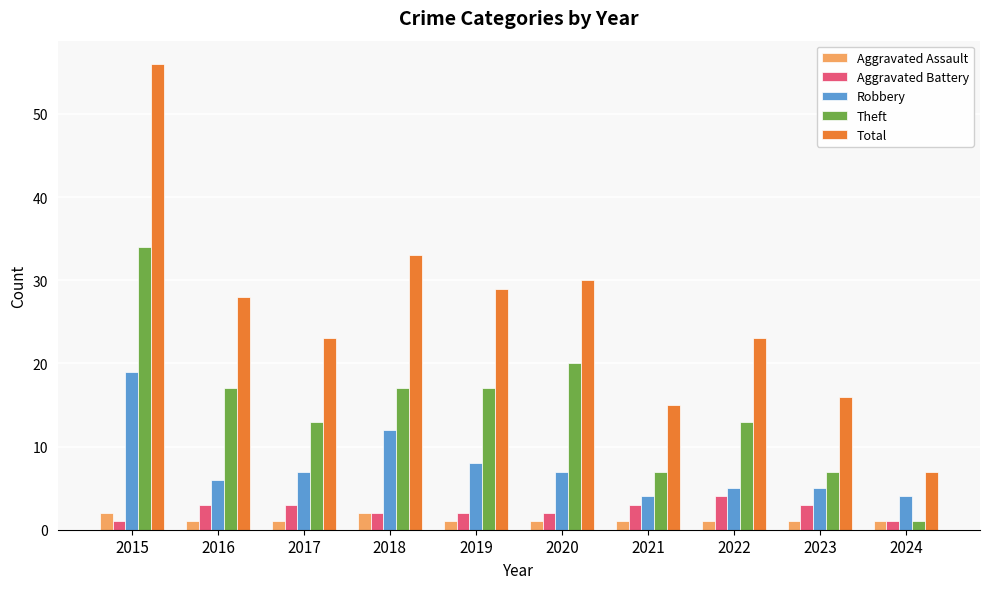

What is the spread (max minus min) of values at 2016?

27